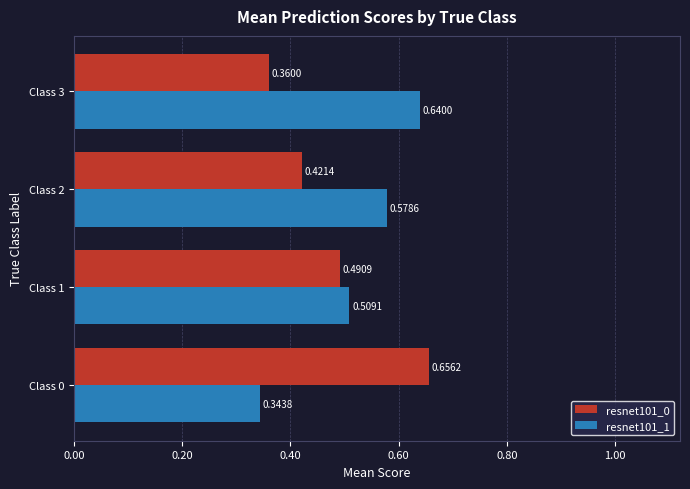

What is the sum of the resnet101_1 values at Class 0 and Class 2?

0.9